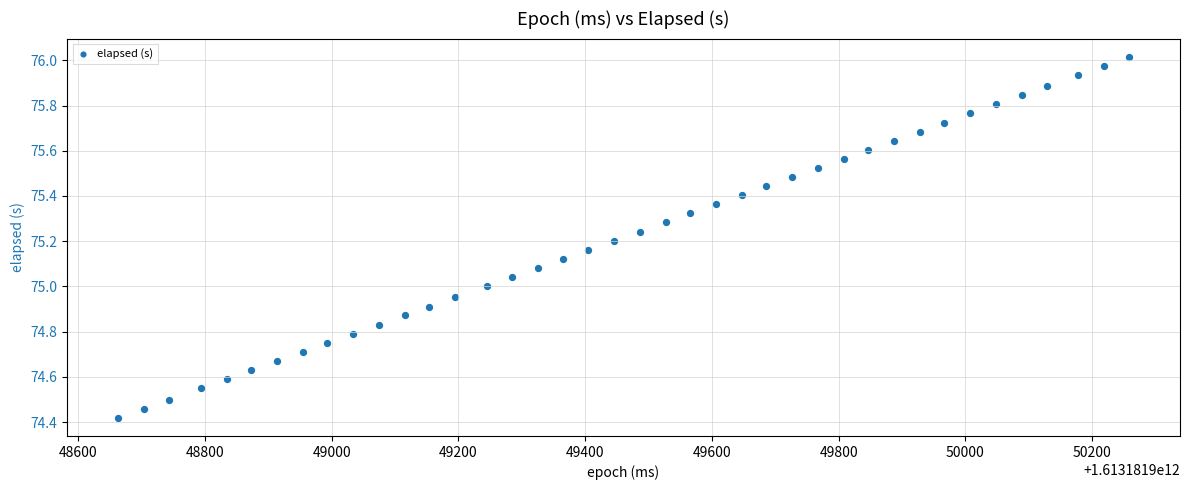

What is the range of Y values (max minus min)?

1.6